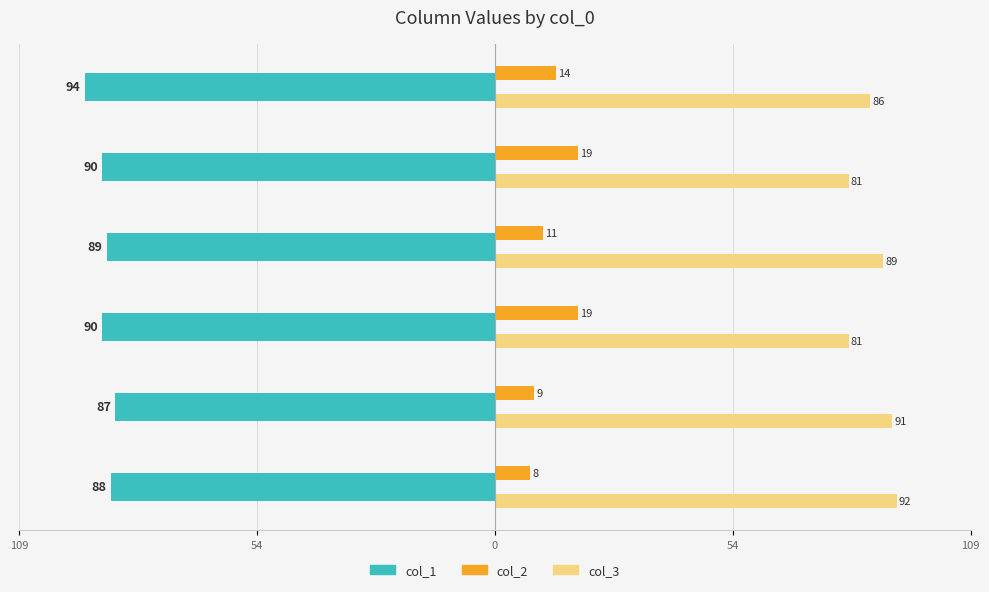

What are all the series names shown in the legend?

col_1, col_2, col_3